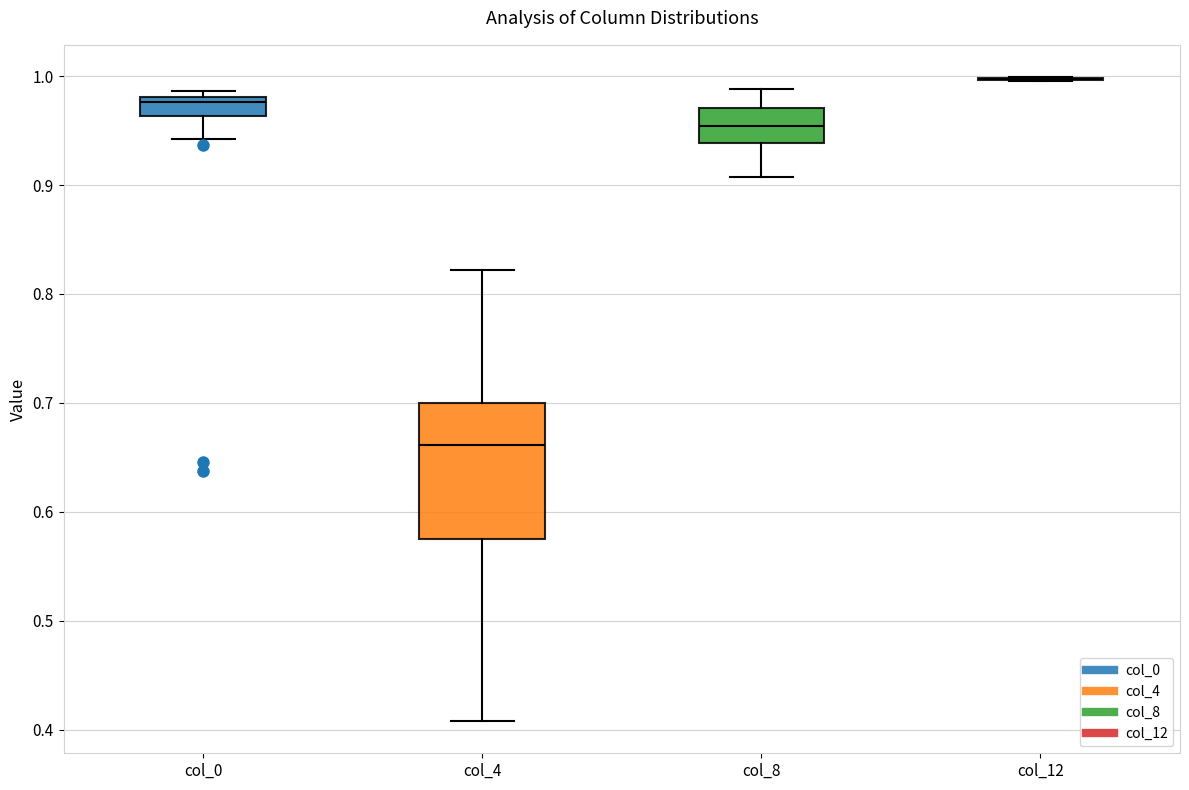

Reading left to right, transcribe this box plot: for each box, give where its median line is, the range the box spans, and where its two whiskers end, as read against the y-axis. The values are not printed on the chart, so give them approximately, as read against the axis.

col_0: median 0.98 (just below the box's upper edge), box 0.96 to 0.98, whiskers 0.94 to 0.99
col_4: median 0.66, box 0.58 to 0.70, whiskers 0.41 to 0.82
col_8: median 0.95, box 0.94 to 0.97, whiskers 0.91 to 0.99
col_12: box collapsed to a line at 1.00, whiskers 1.00 to 1.00